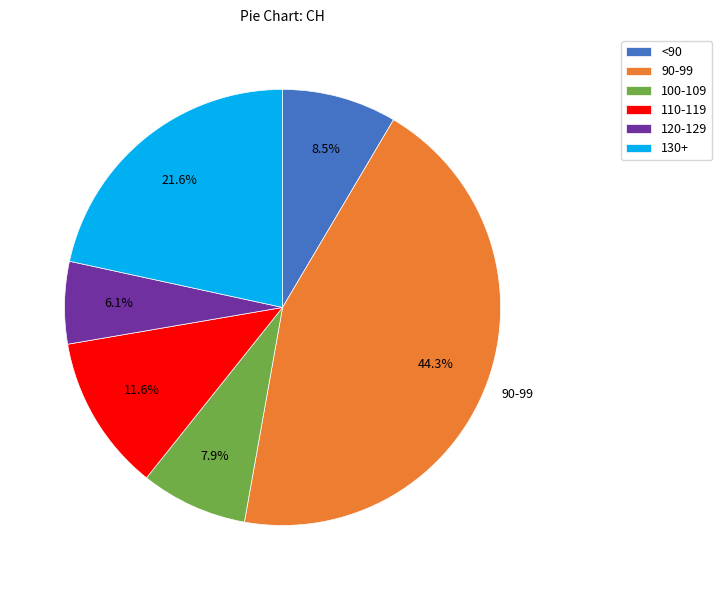

Which slice is the smallest?

120-129